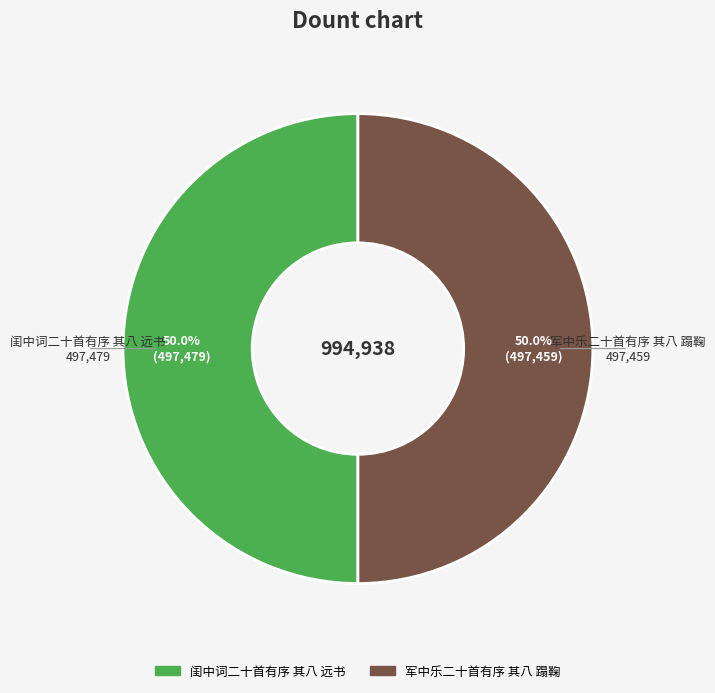

What is the ratio of the value at 闺中词二十首有序 其八 远书 to the value at 军中乐二十首有序 其八 蹋鞠?

1.0